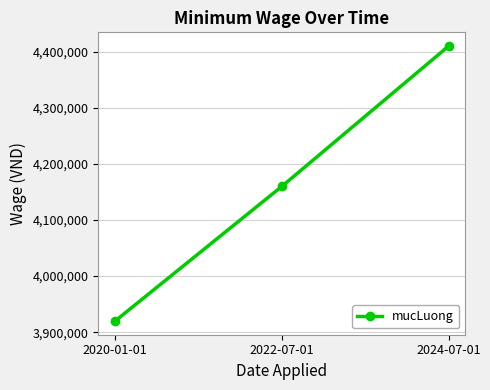

What is the label of the 3rd point from the right?

2020-01-01